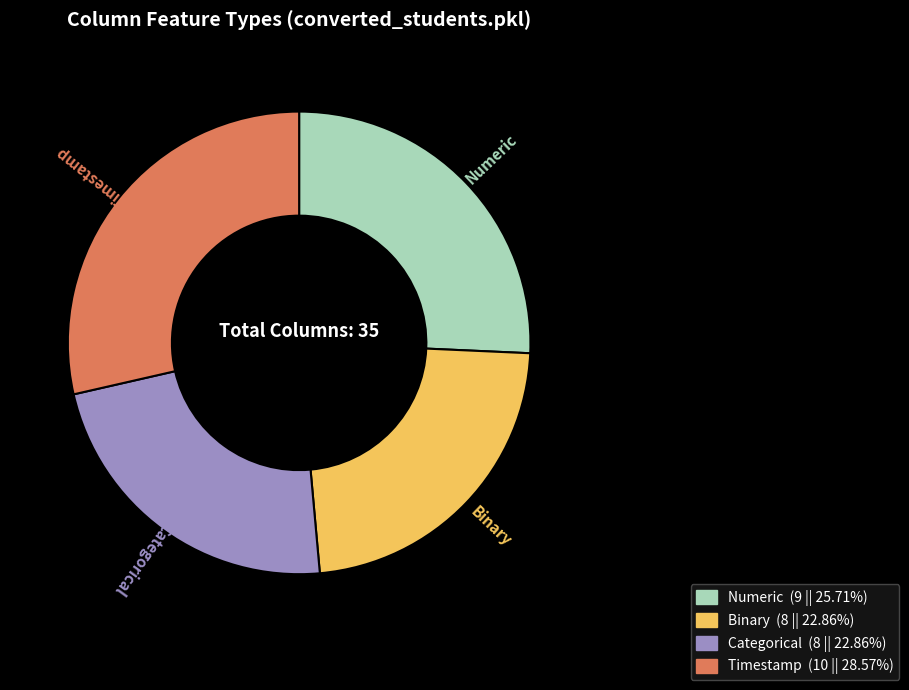

Which category has the biggest portion of the pie?

Timestamp